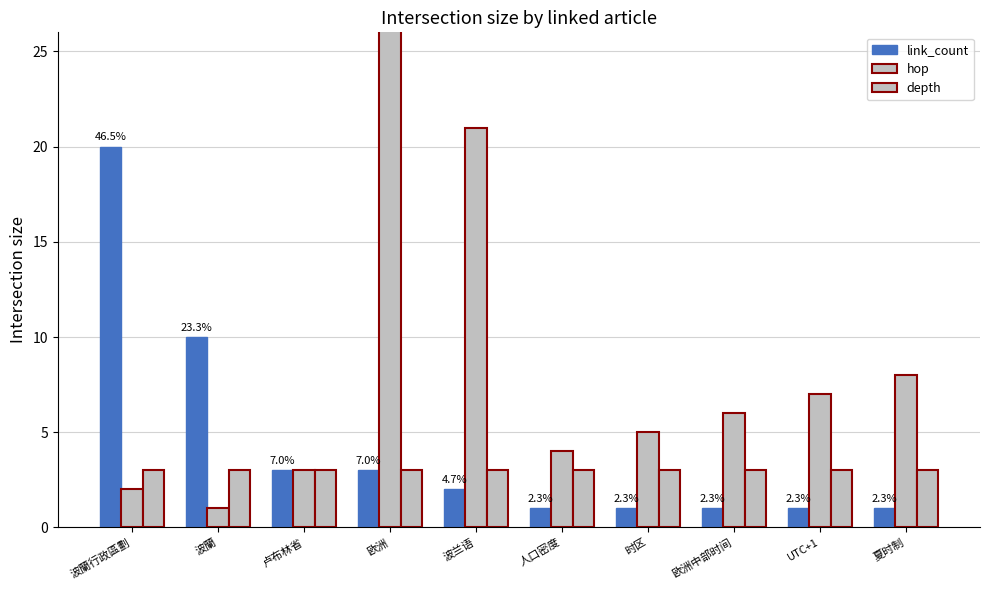

Which series has the largest total across all categories?

hop